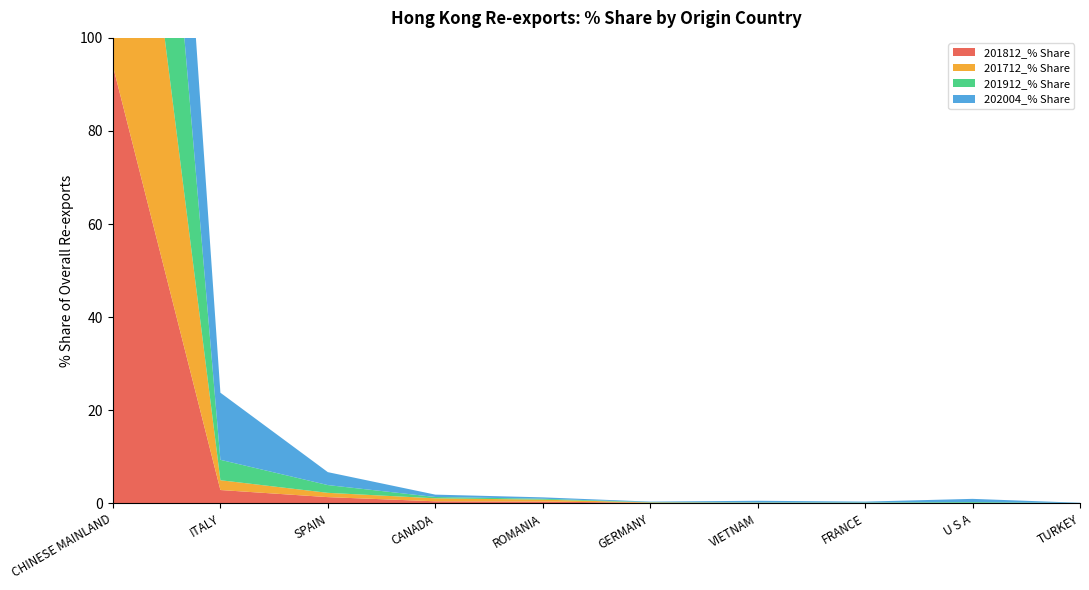

Reading left to right, extract all data points from this chart.

201812_% Share: CHINESE MAINLAND=93.9	ITALY=2.9	SPAIN=1.3	CANADA=0.4	ROMANIA=0.4	GERMANY=0.1	VIETNAM=0.1	FRANCE=0.1	U S A=0.1	TURKEY=0.0
201712_% Share: CHINESE MAINLAND=94.3	ITALY=2.1	SPAIN=0.9	CANADA=0.6	ROMANIA=0.4	GERMANY=0.1	VIETNAM=0.1	FRANCE=0.0	U S A=0.0	TURKEY=0.0
201912_% Share: CHINESE MAINLAND=91.4	ITALY=4.4	SPAIN=1.7	CANADA=0.3	ROMANIA=0.2	GERMANY=0.1	VIETNAM=0.1	FRANCE=0.1	U S A=0.2	TURKEY=0.0
202004_% Share: CHINESE MAINLAND=78.4	ITALY=14.4	SPAIN=2.8	CANADA=0.5	ROMANIA=0.3	GERMANY=0.1	VIETNAM=0.4	FRANCE=0.2	U S A=0.7	TURKEY=0.1